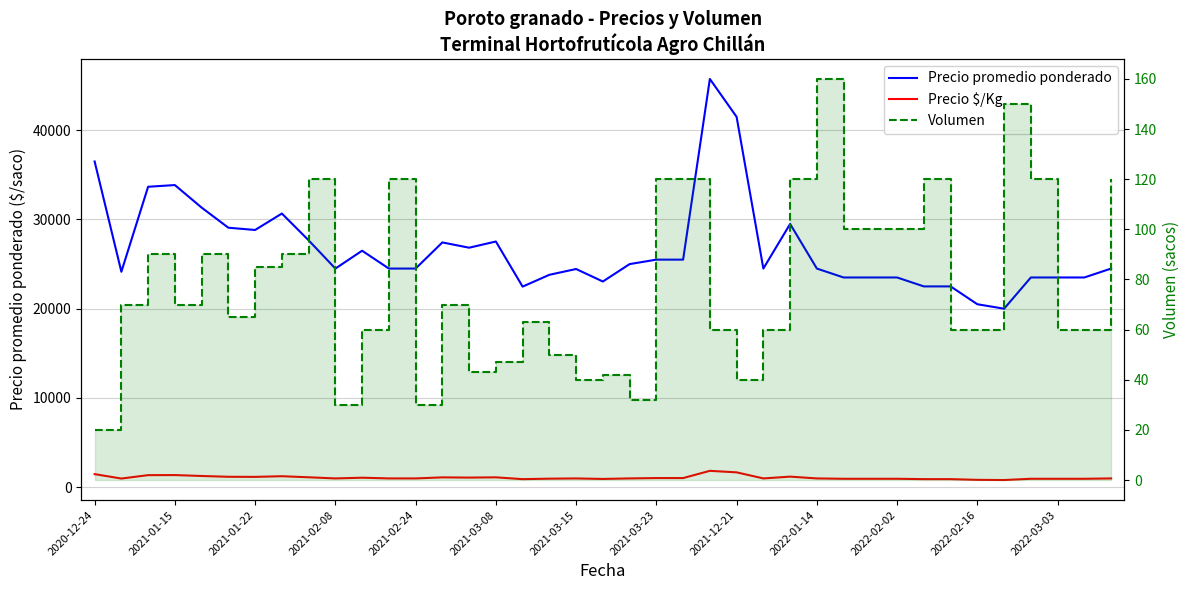

How many data points in Precio promedio ponderado are above 24500?

18